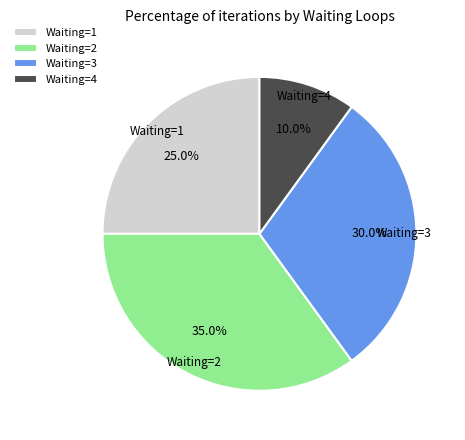

To the nearest percent, what is the difference between the largest and smallest slice percentages?

25%